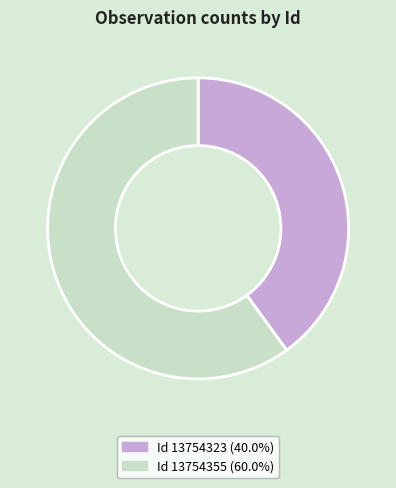

How many slices are in this pie chart?

2